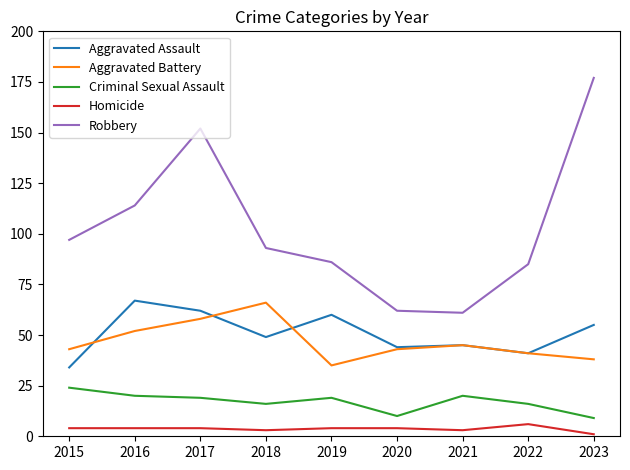

Reading left to right, list all the values displayed in this chart.

Aggravated Assault: 34	67	62	49	60	44	45	41	55
Aggravated Battery: 43	52	58	66	35	43	45	41	38
Criminal Sexual Assault: 24	20	19	16	19	10	20	16	9
Homicide: 4	4	4	3	4	4	3	6	1
Robbery: 97	114	152	93	86	62	61	85	177